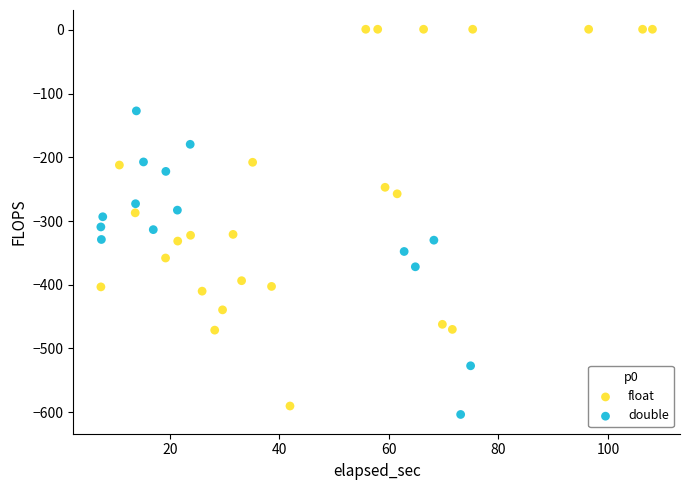

Which series contains the highest Y value?

float